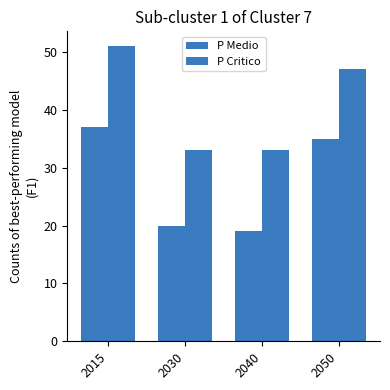

How many values in the P Medio series are below 35?

2